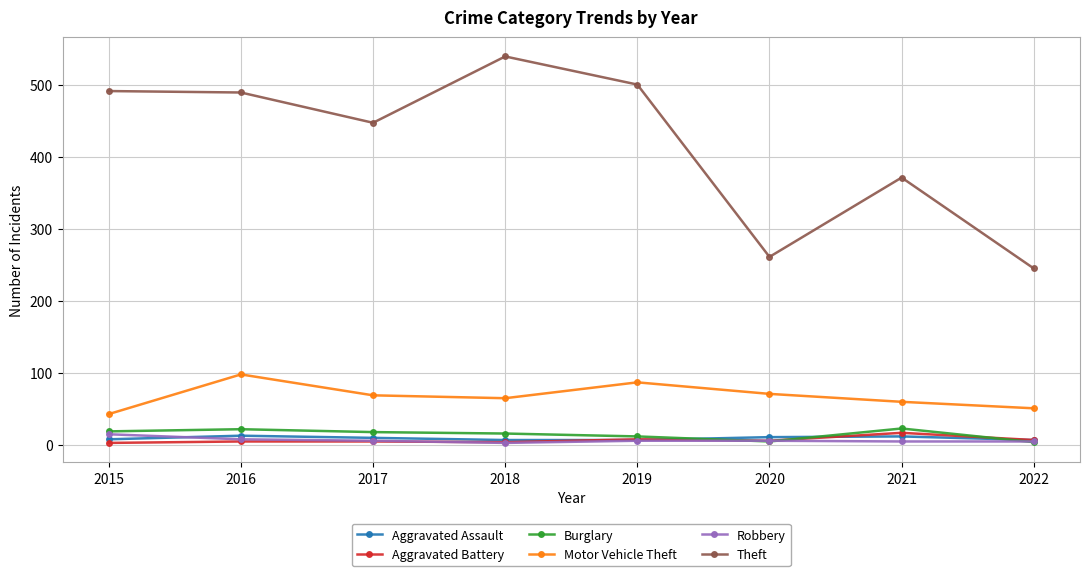

Which series has the largest total across all categories?

Theft